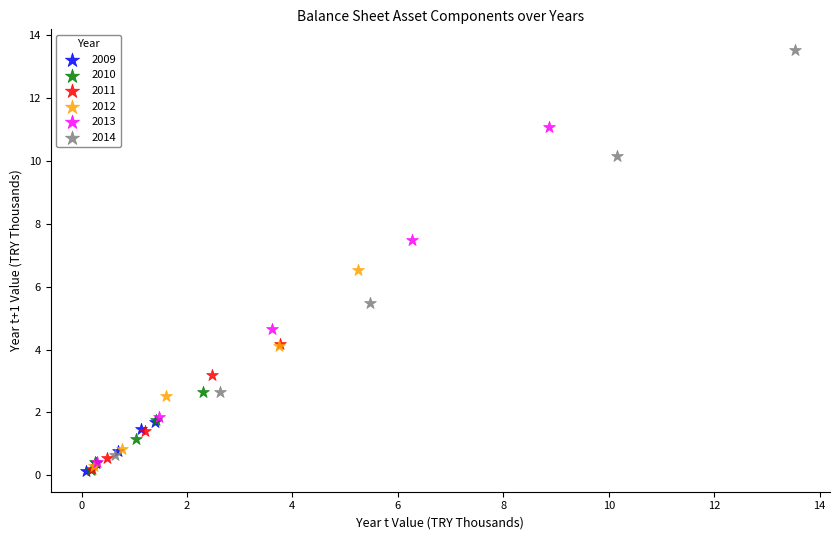

Which series has the widest spread of Y values?

2014